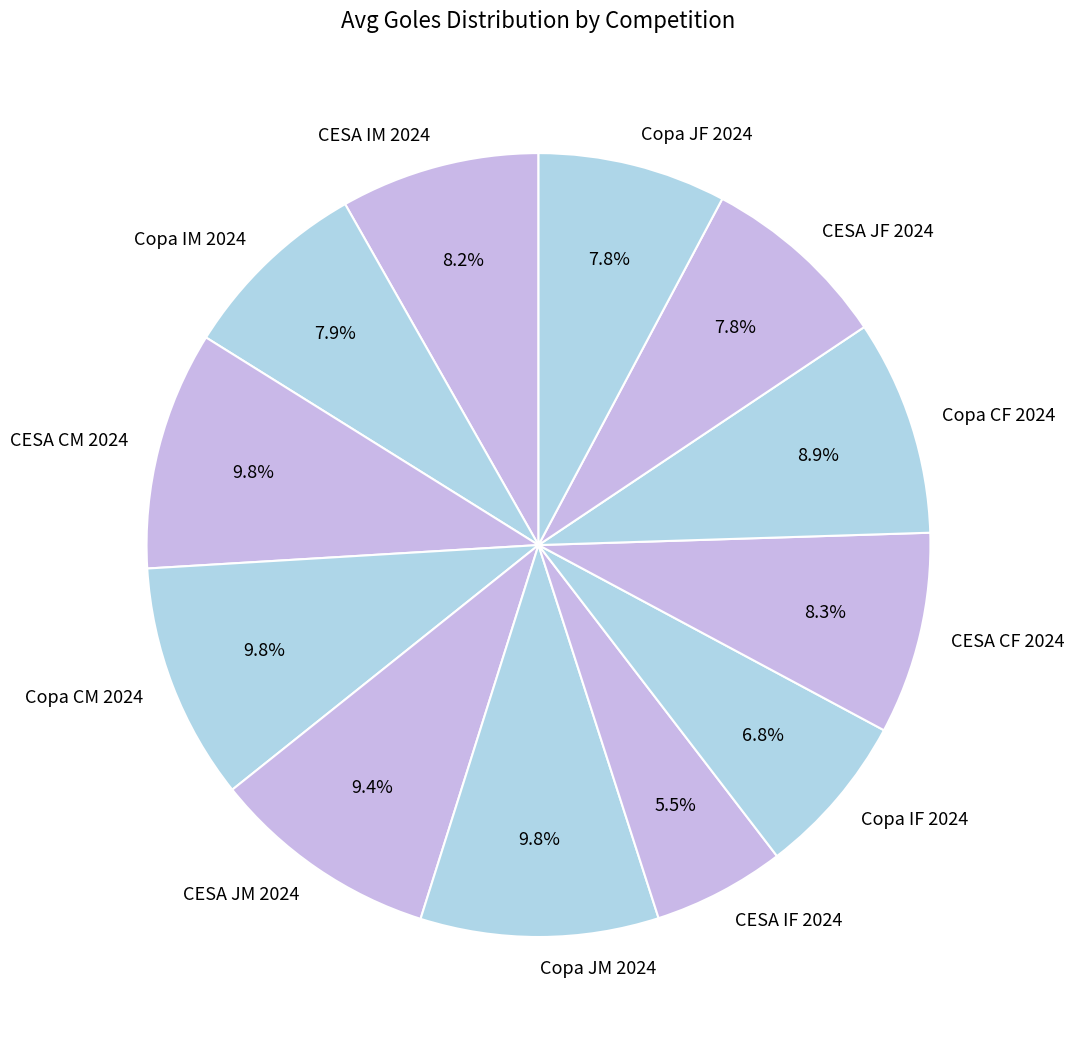

Which category has the smallest portion of the pie?

CESA IF 2024